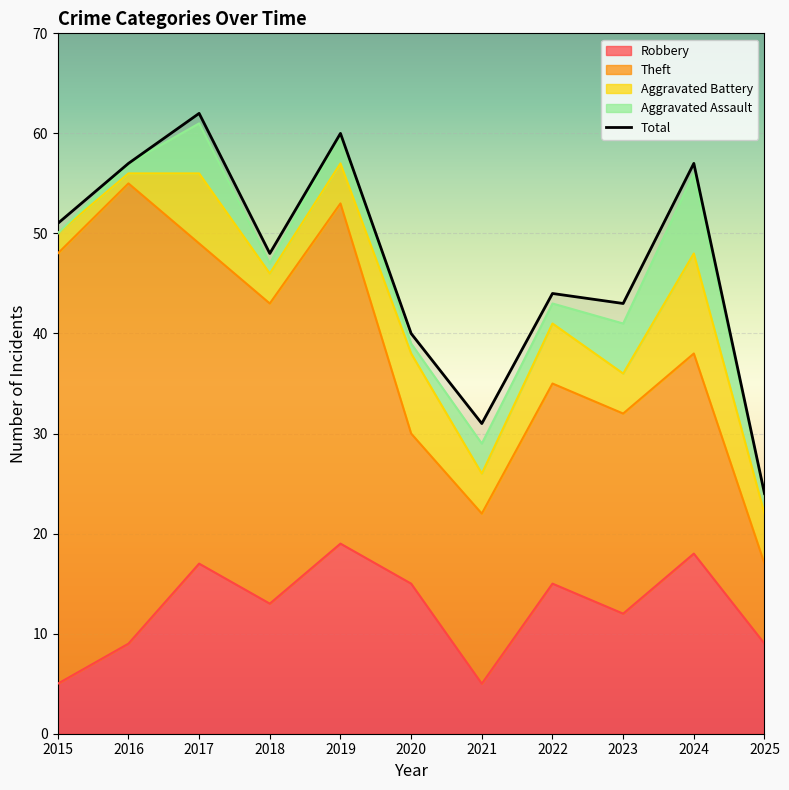

What are all the series names shown in the legend?

Robbery, Theft, Aggravated Battery, Aggravated Assault, Total